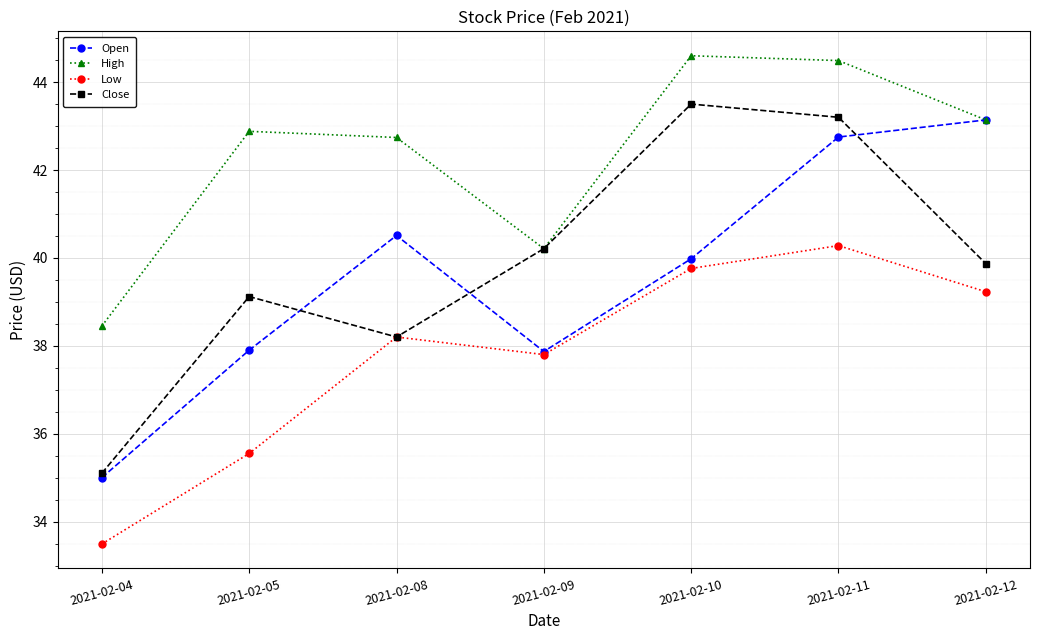

What is the value of the Low point at the 6th from the left?

40.3